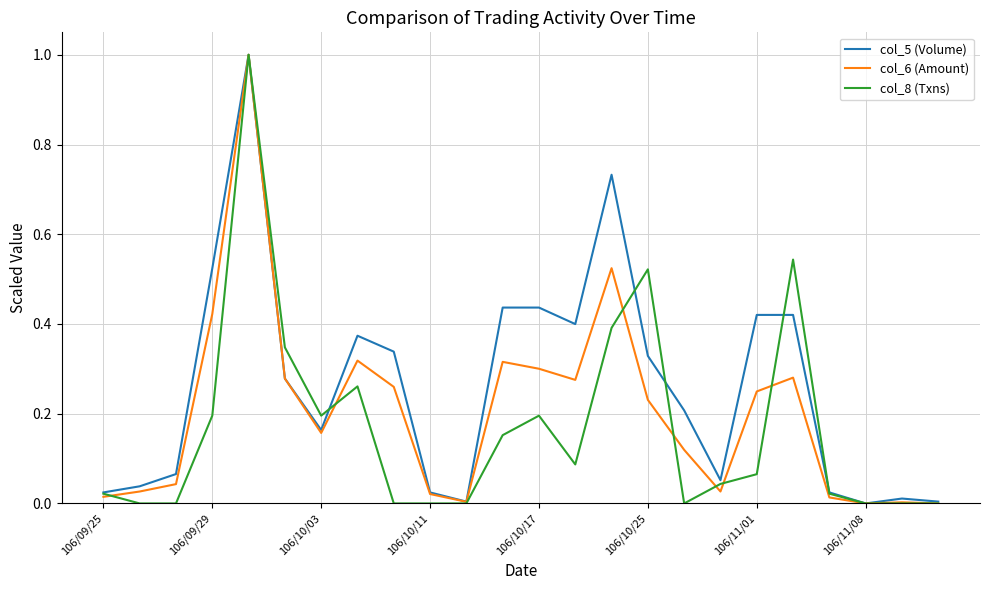

Rank the series by their average value, from lowest to highest.

col_8 (Txns), col_6 (Amount), col_5 (Volume)